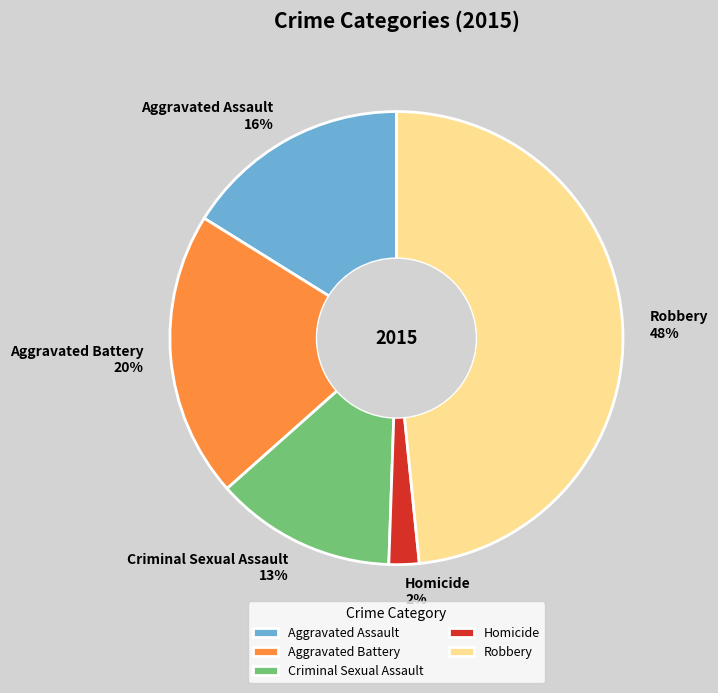

Which category has the biggest portion of the pie?

Robbery